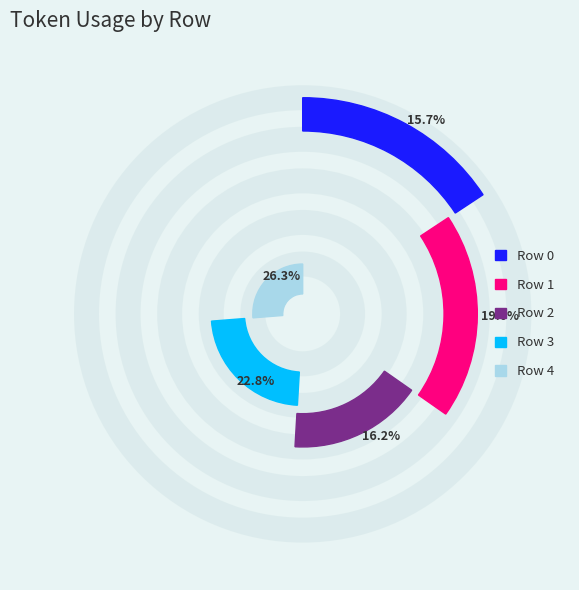

To the nearest percent, what is the combined percentage of Row 2 and Row 1?

35%